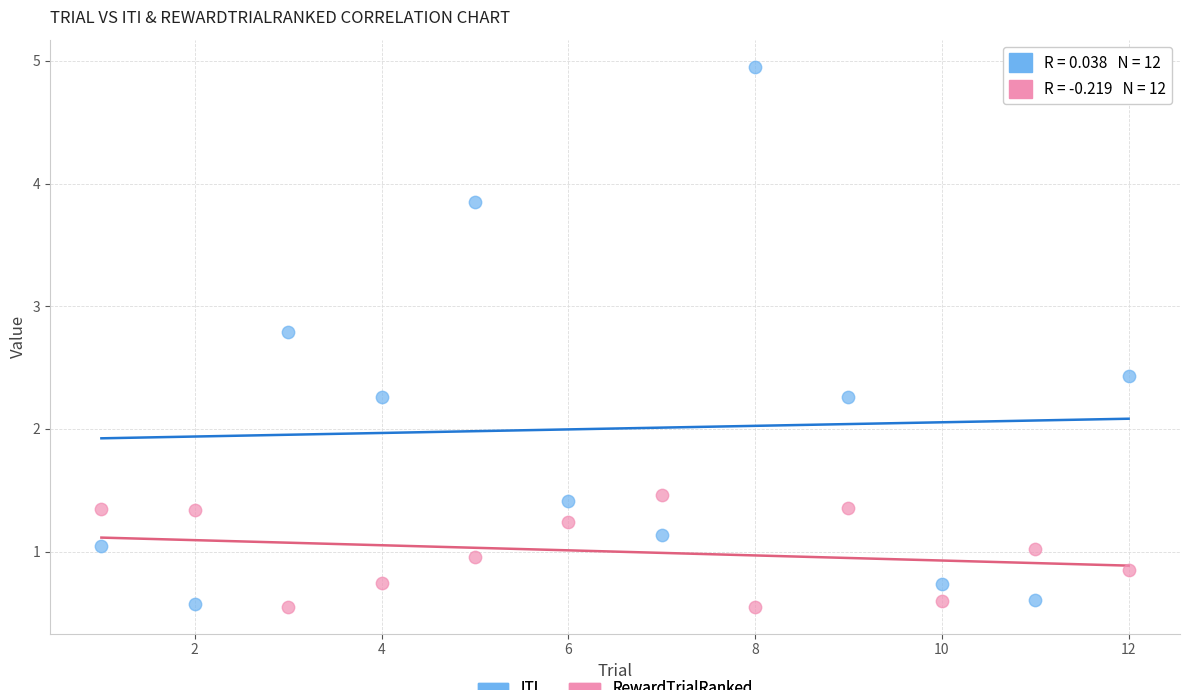

Which series contains the highest Y value?

ITI